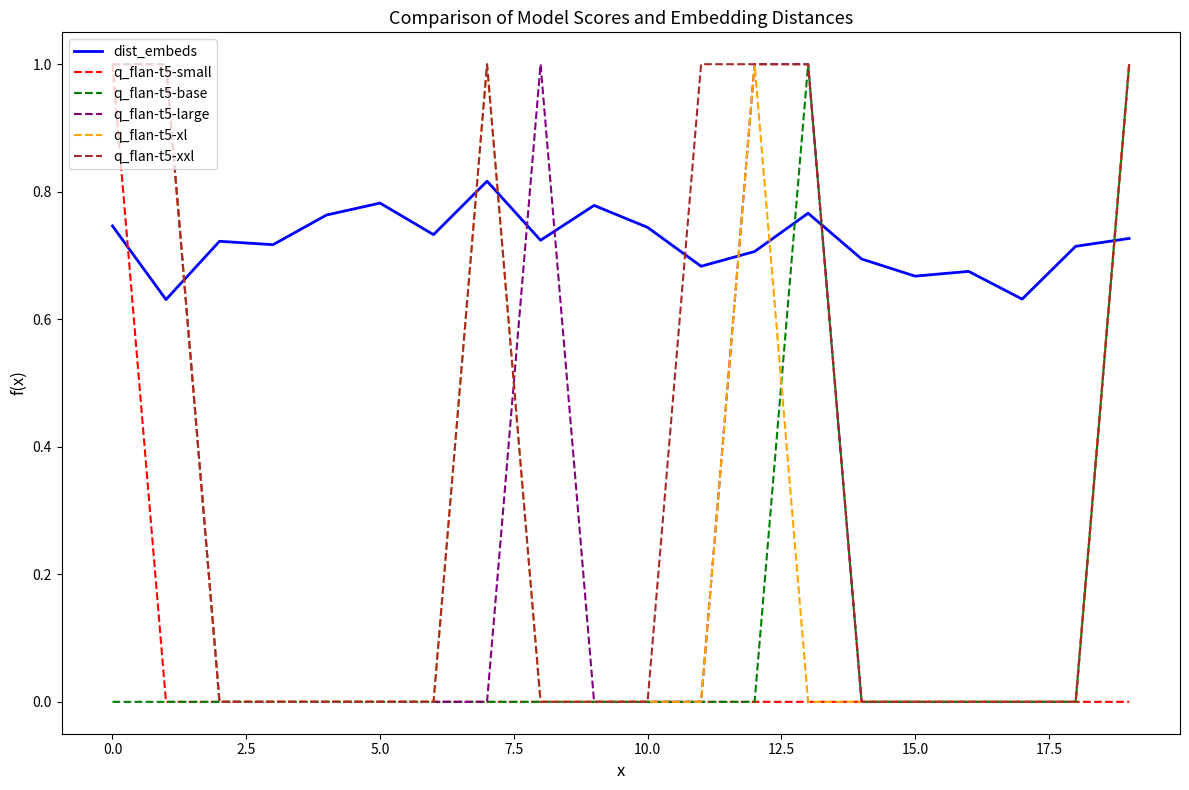

Which series has the largest total across all categories?

dist_embeds